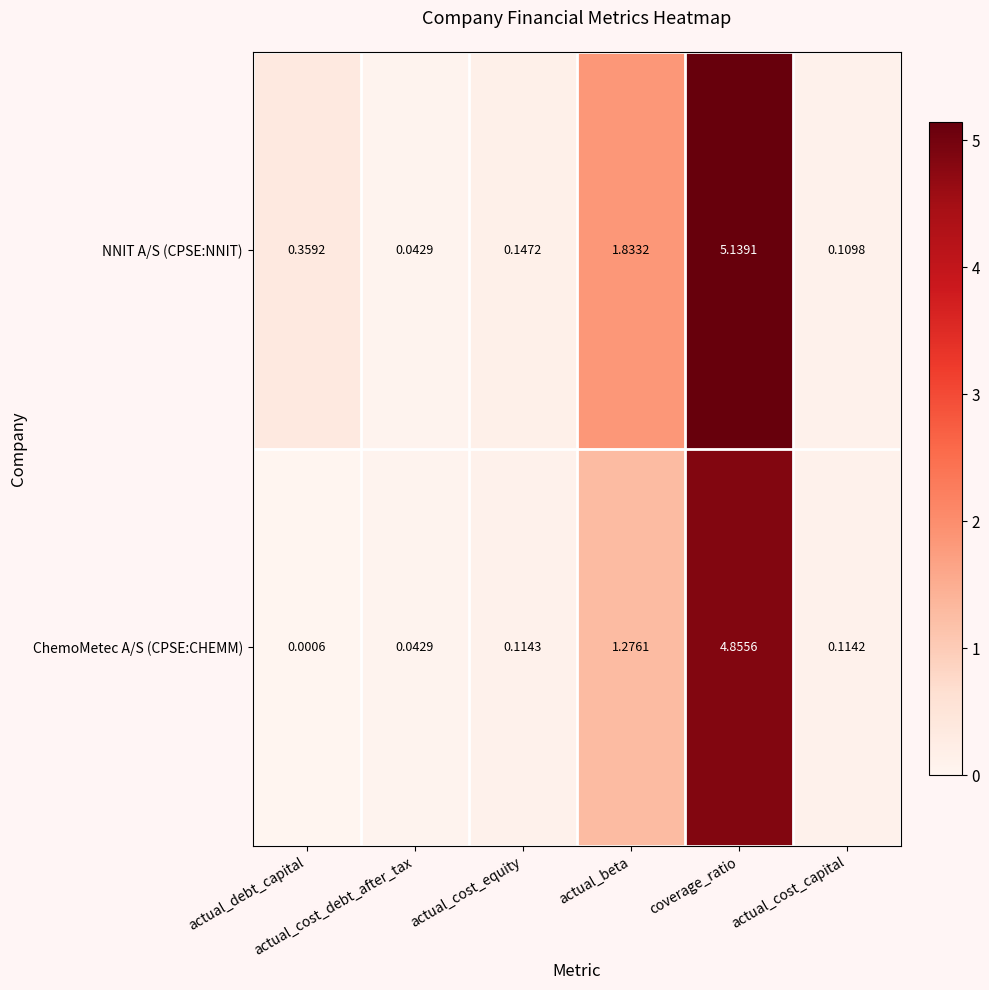

Which series has the widest spread of values?

NNIT A/S (CPSE:NNIT)